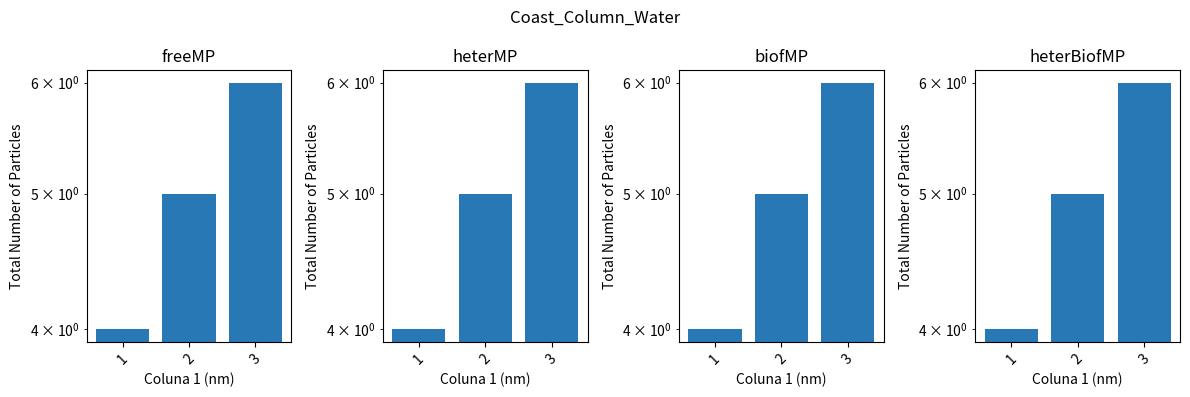

At which label is the value closest to 5?

2